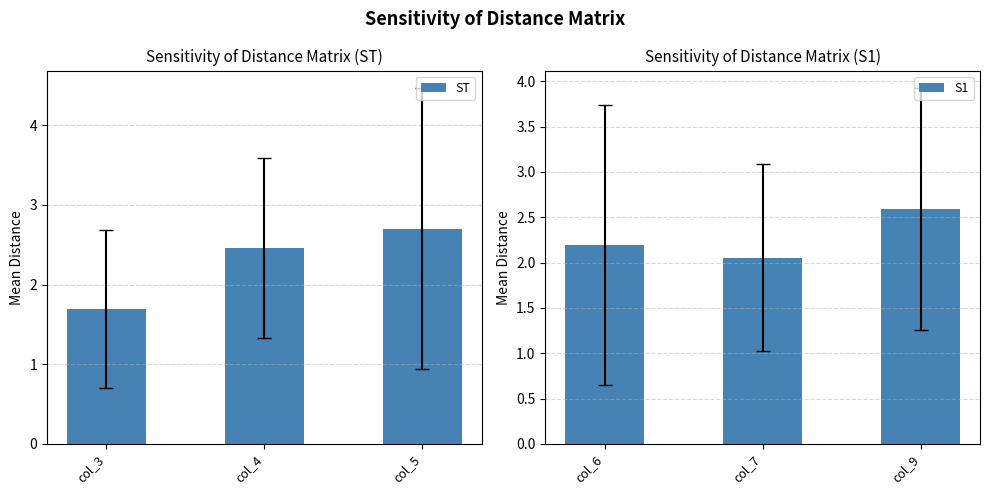

Rank the series by their maximum value, from lowest to highest.

S1, ST